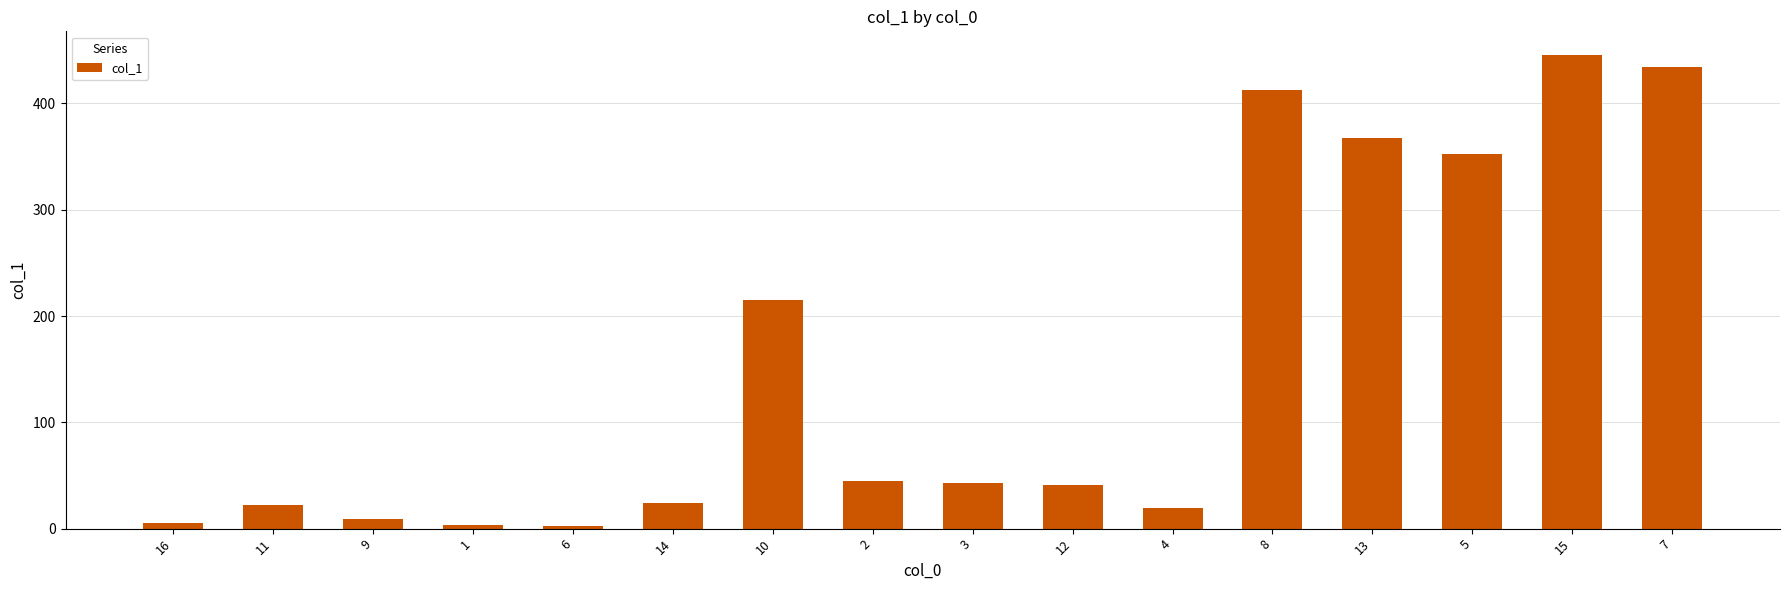

What is the difference between the maximum and minimum values?

443.3